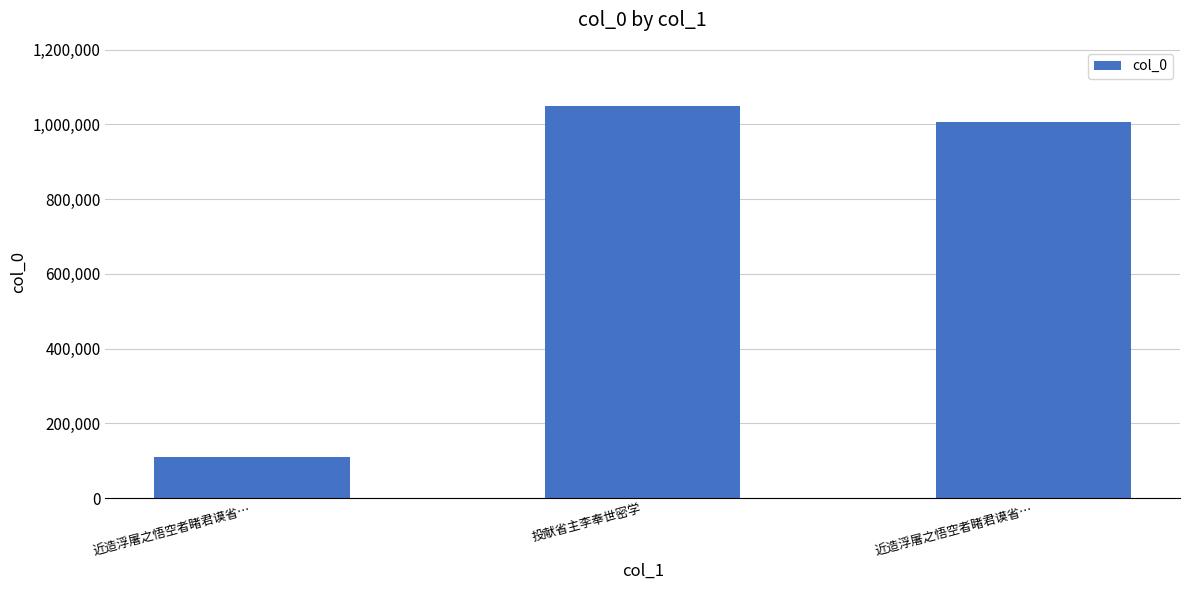

What is the maximum value shown in the chart?

1049846